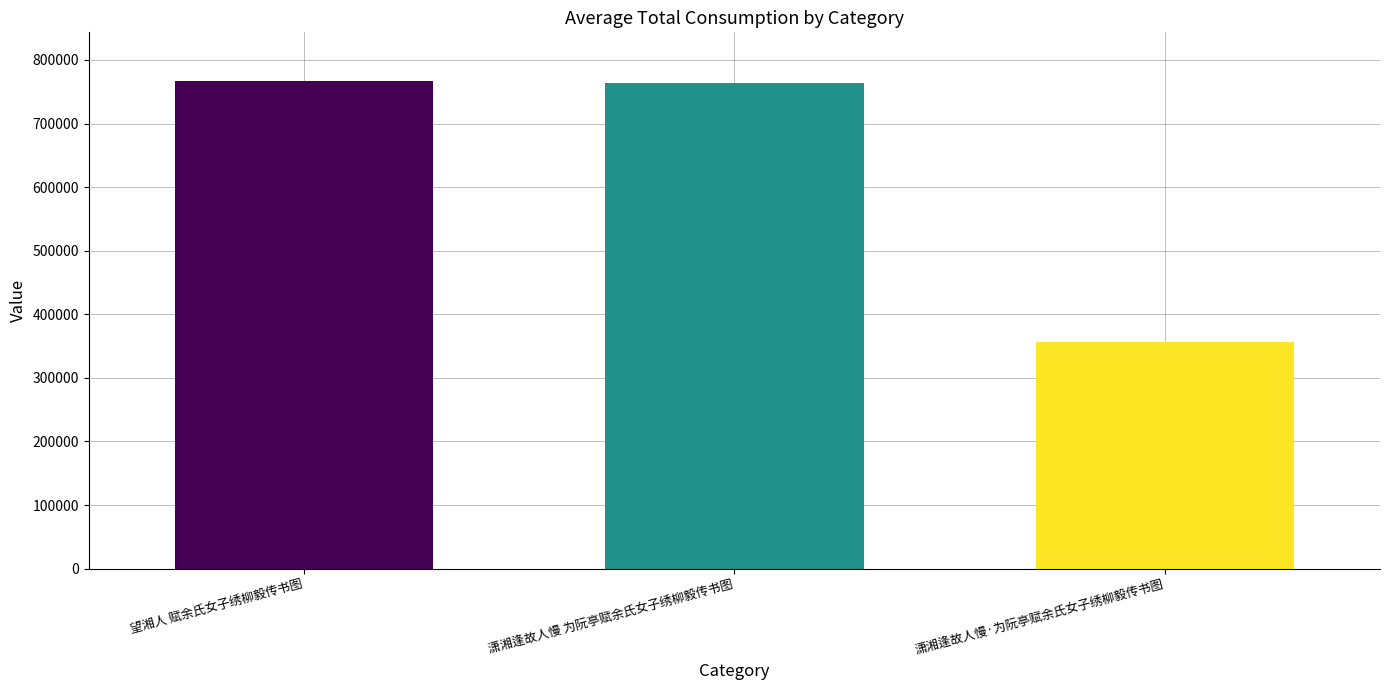

The chart shows a value of 766748 at 望湘人 赋余氏女子绣柳毅传书图. True or false?

True